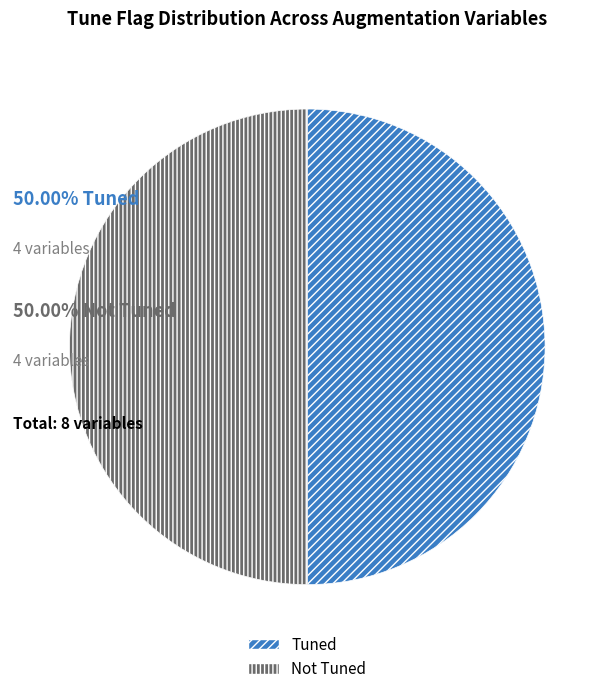

How many segments does this pie chart have?

2